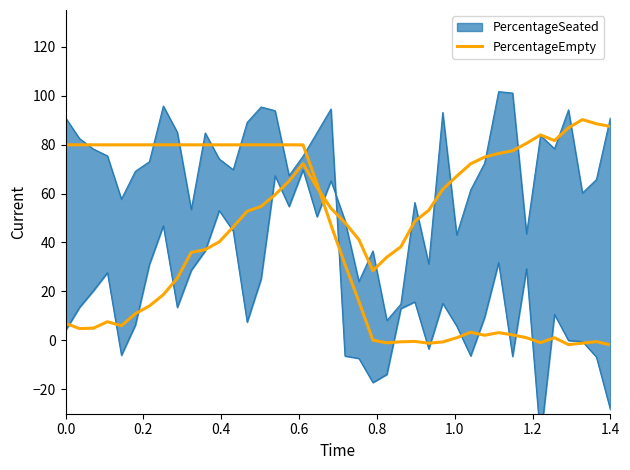

Is it true that the value at 0.0 is 9.3?

False